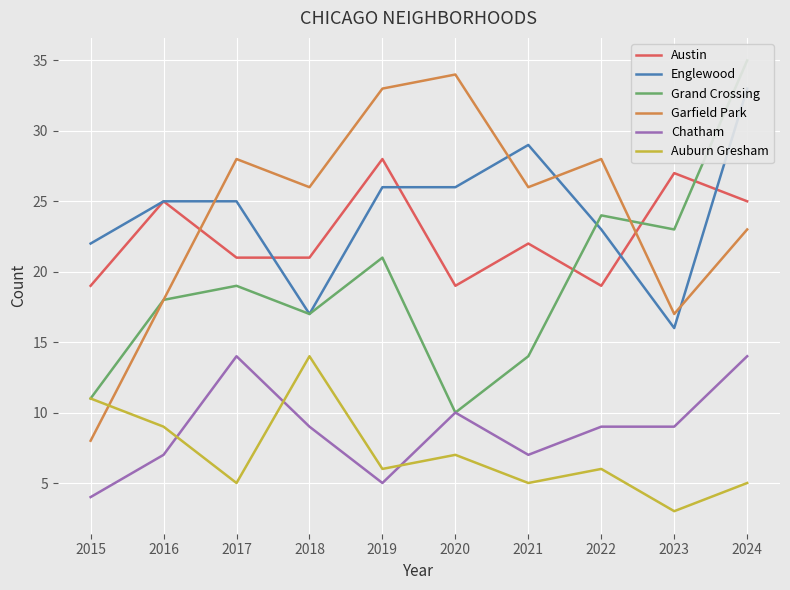

List the series in order of their peak value, lowest first.

Chatham, Auburn Gresham, Austin, Englewood, Garfield Park, Grand Crossing